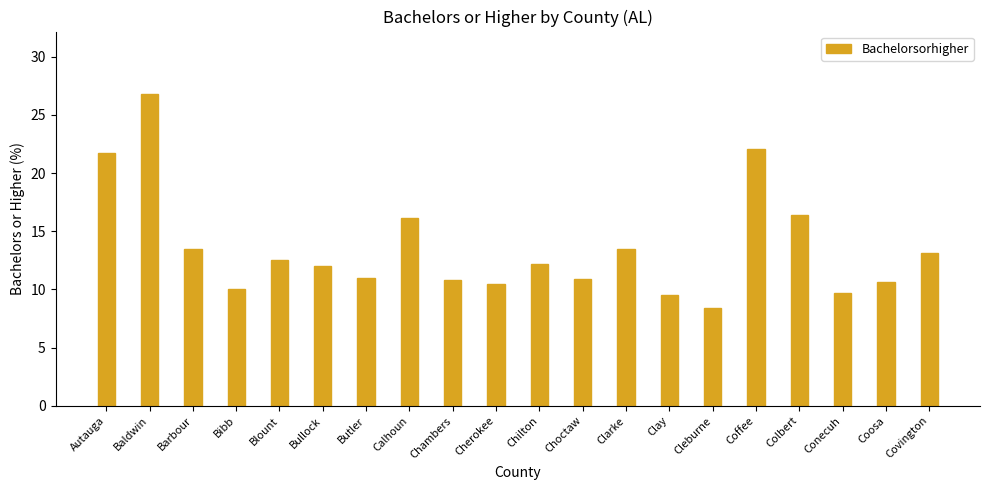

Where is the data nearest to the value 17?

Colbert